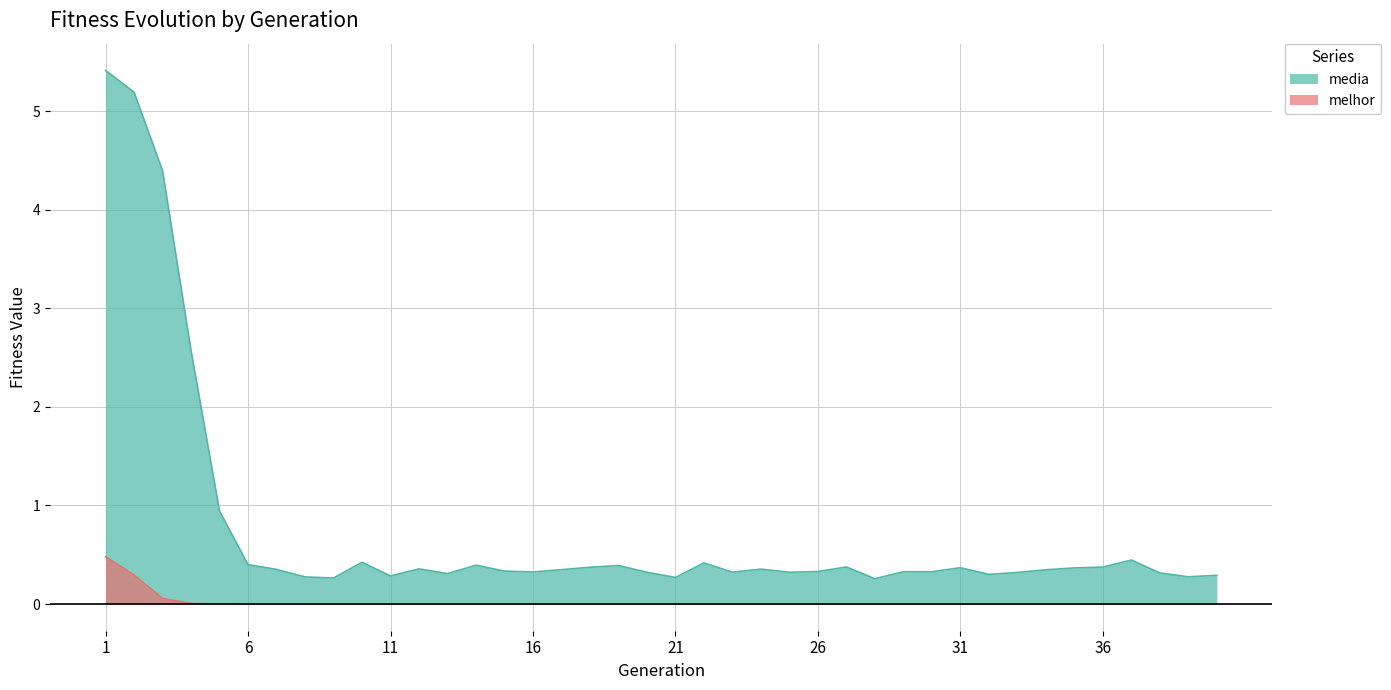

At 39, list the series in order from largest to smallest.

media, melhor